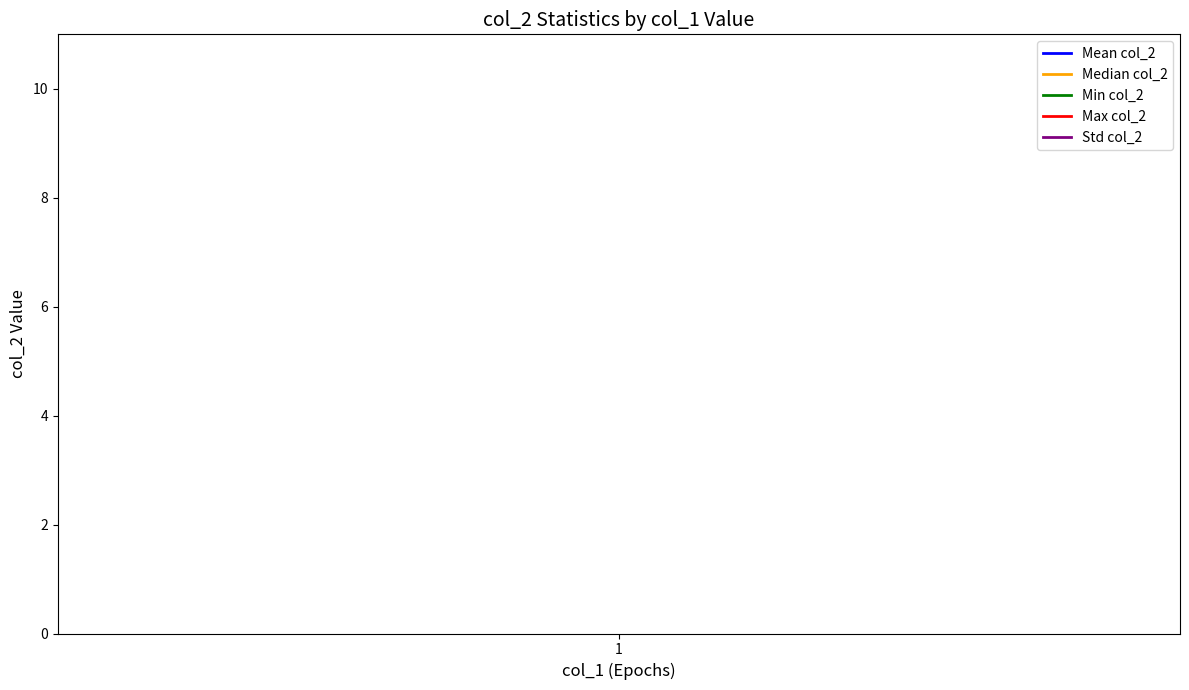

Which label corresponds to the largest value in the chart?

1